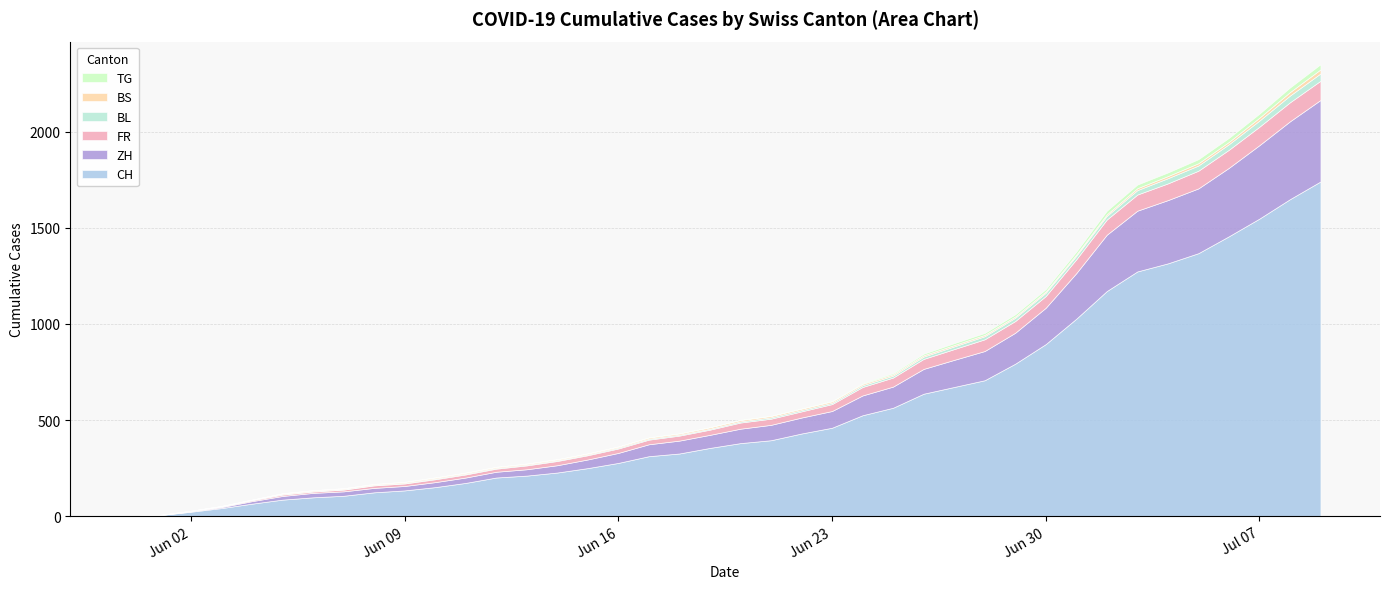

Reading left to right, what are all the values shown in this chart?

CH: 0	6	23	42	65	86	98	106	124	134	151	173	201	211	227	250	277	312	326	355	380	395	430	460	525	564	637	672	707	793	895	1027	1171	1273	1315	1368	1456	1548	1649	1741
ZH: 0	0	2	5	13	19	23	23	23	23	26	28	30	33	38	45	52	62	67	68	75	80	83	87	103	110	129	141	152	161	189	237	293	316	329	337	356	382	405	424
FR: 0	0	2	3	5	7	7	9	13	13	15	16	16	20	22	22	23	24	26	27	32	32	32	36	44	47	52	56	61	61	61	72	79	84	87	92	94	96	99	100
BL: 0	1	1	2	2	3	3	3	3	3	4	4	4	4	4	4	5	5	5	5	6	7	7	7	9	10	12	14	16	17	17	18	19	23	27	27	29	32	35	38
BS: 0	0	0	1	1	4	4	4	4	5	5	5	5	5	5	5	5	6	6	7	7	7	7	7	7	7	7	7	7	7	7	7	8	10	11	12	12	15	18	21
TG: 0	0	0	0	0	0	0	0	1	1	1	1	1	1	1	1	1	2	2	2	2	2	2	3	4	6	8	10	10	11	12	15	19	19	19	21	21	21	24	27